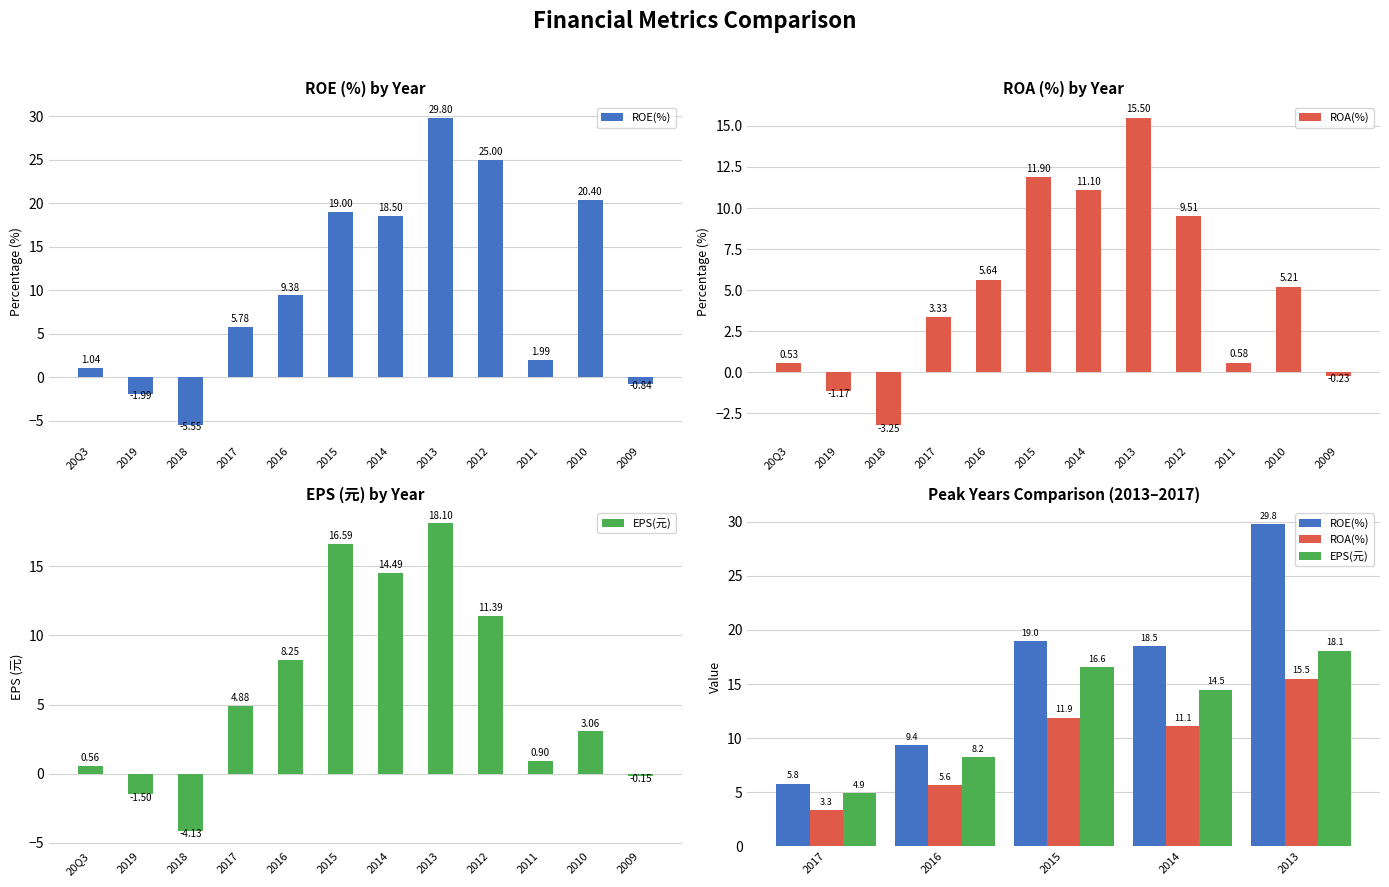

Between 2016 and 2013, which is larger?

2013